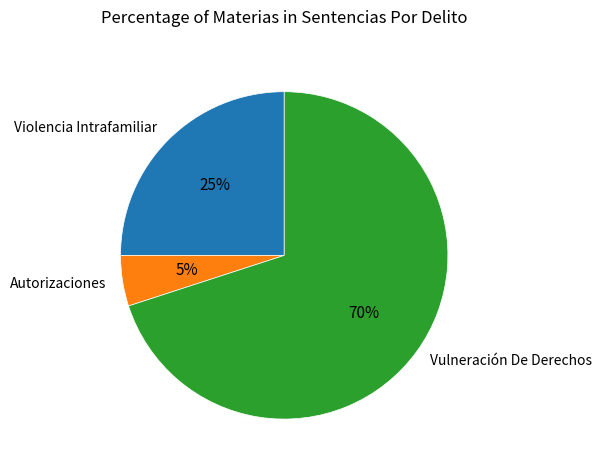

To the nearest percent, what percentage of the pie is Vulneración De Derechos?

70%